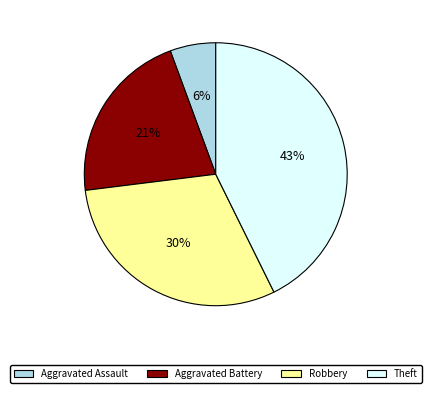

What is the ratio of the value at Aggravated Assault to the value at Robbery?

0.2